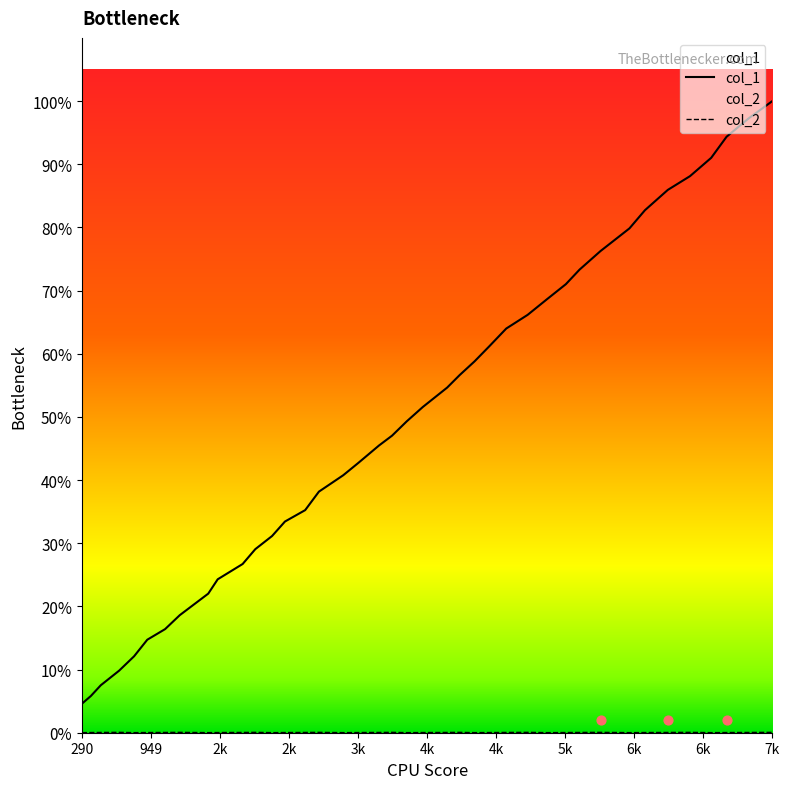

Which series reaches the minimum Y coordinate?

col_2